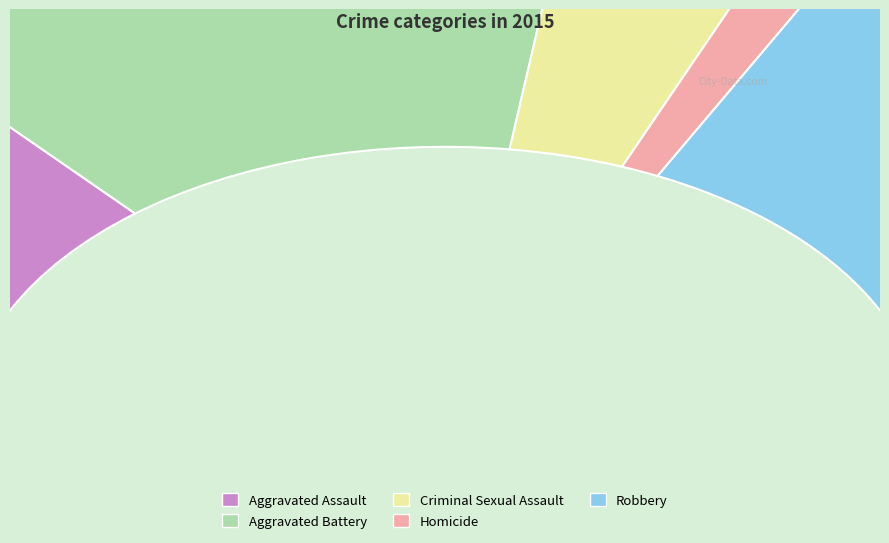

Approximately how many times larger is the value at Robbery compared to Homicide?

13.7